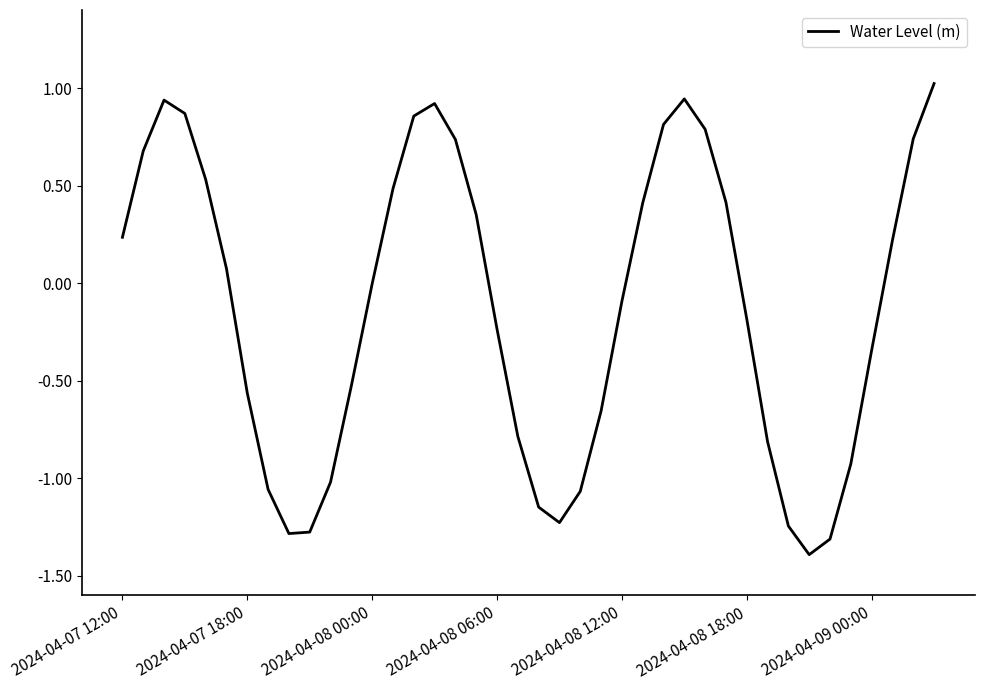

What is the difference between the maximum and minimum values?

2.4